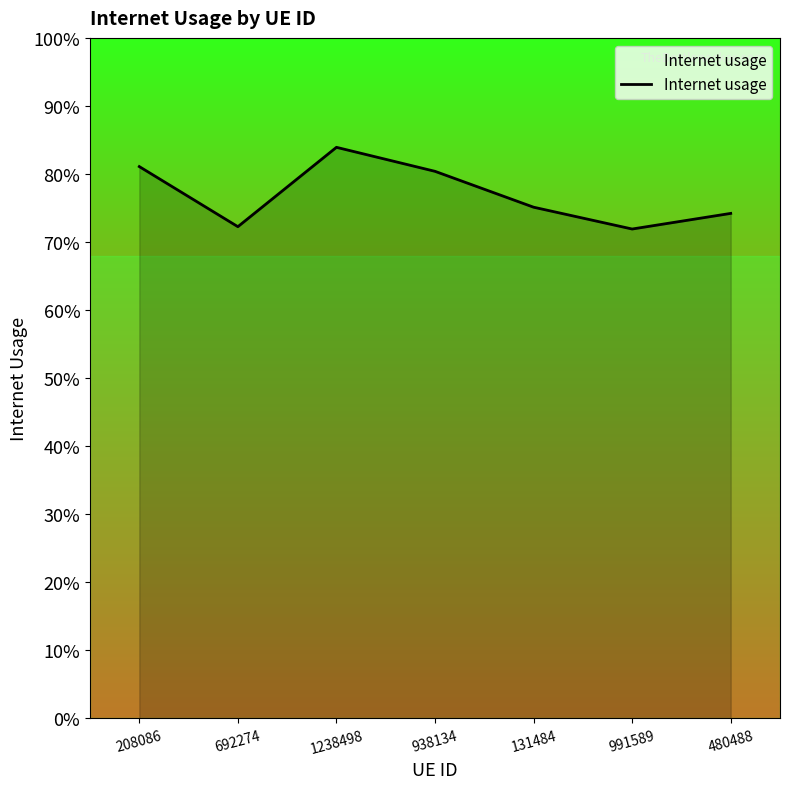

Does the chart display data point markers on the line(s)?

No